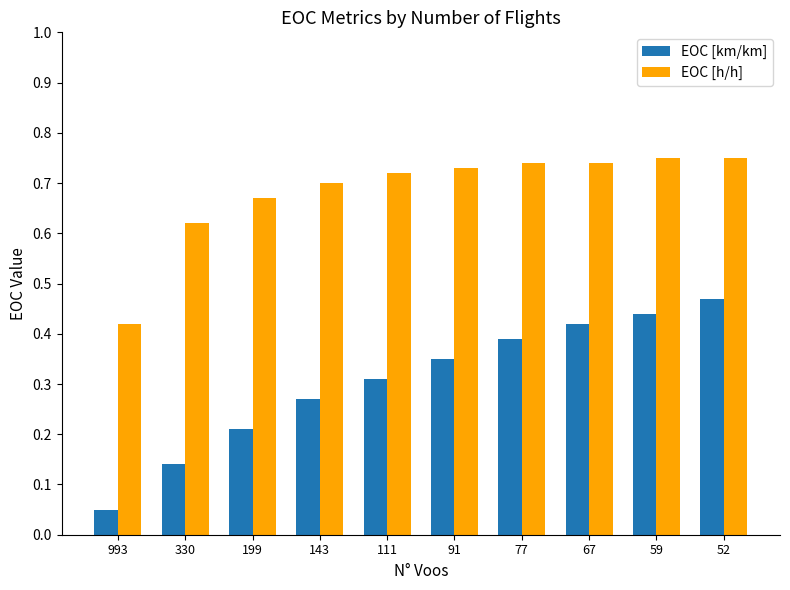

At which label does EOC [h/h] reach its minimum?

993